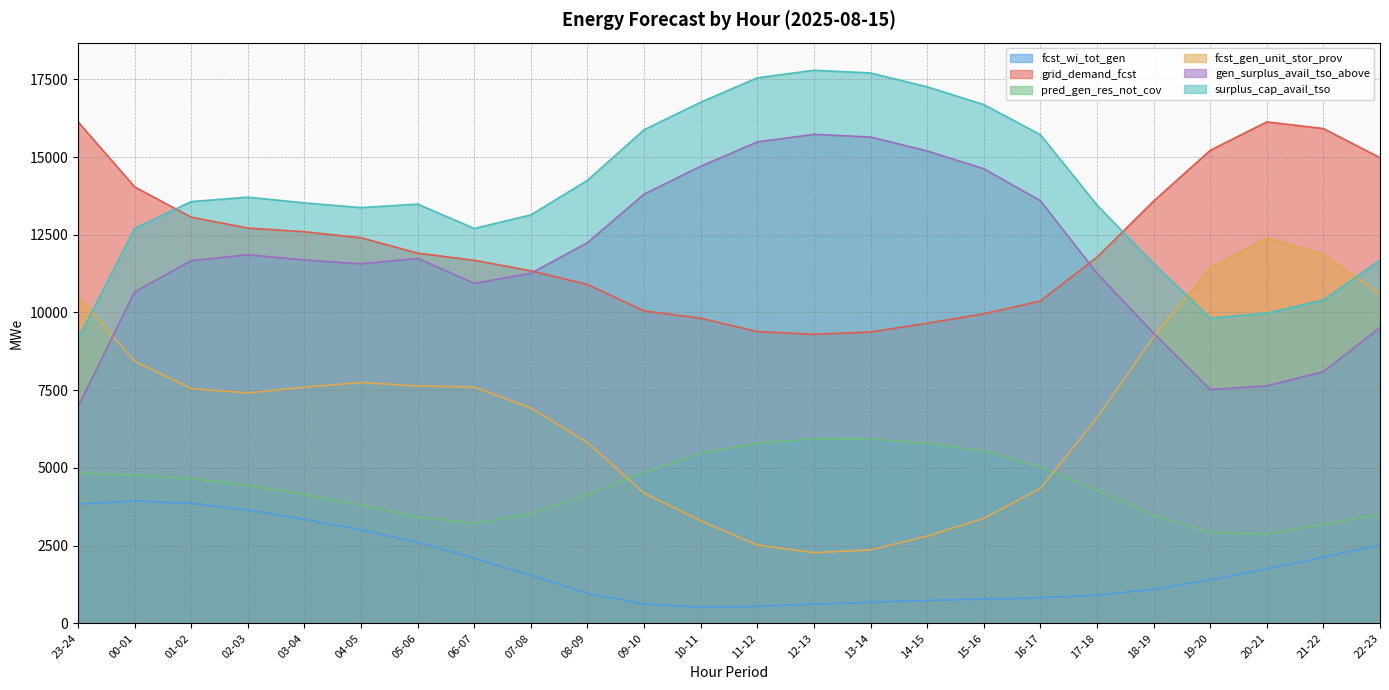

How many times do fcst_gen_unit_stor_prov and surplus_cap_avail_tso cross each other?

3